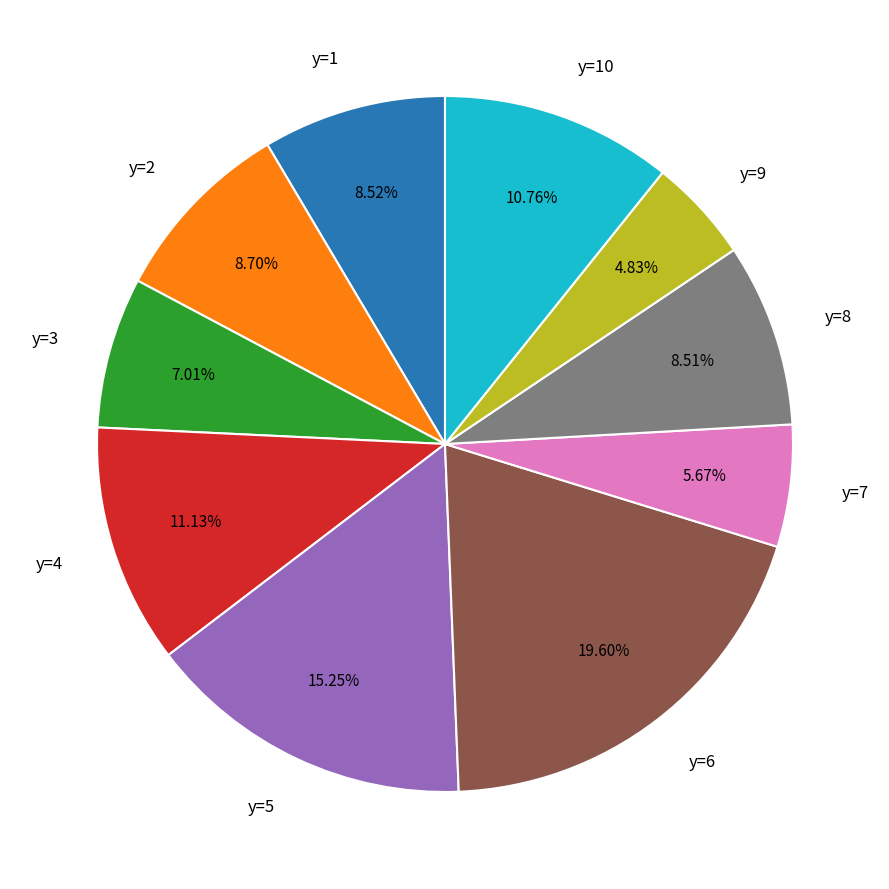

Which category has the smallest portion of the pie?

y=9